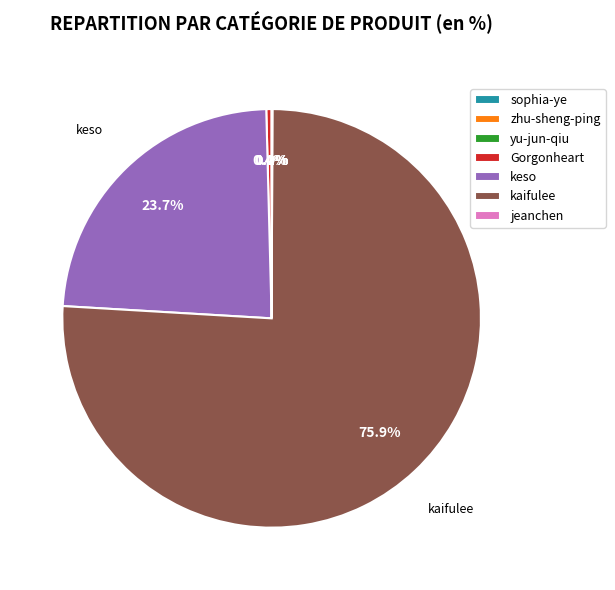

What percentage is the kaifulee slice, to the nearest percent?

76%